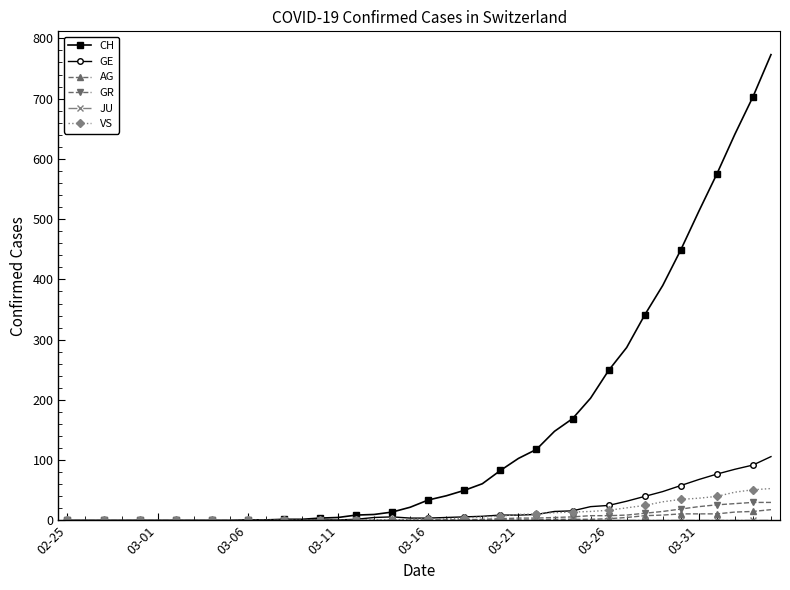

Which series has the largest range (max minus min)?

CH